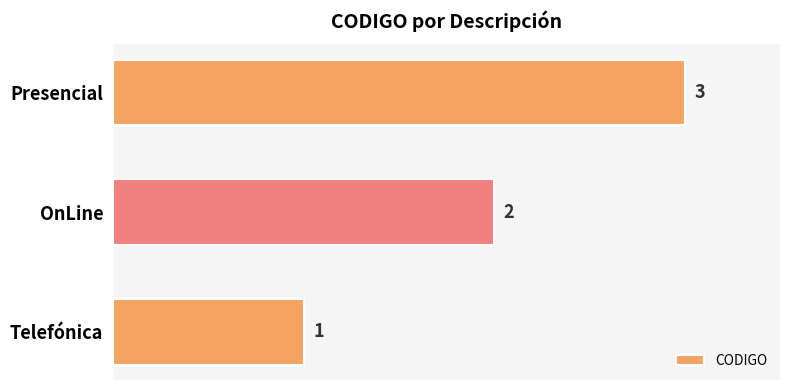

Read the value at Presencial.

3